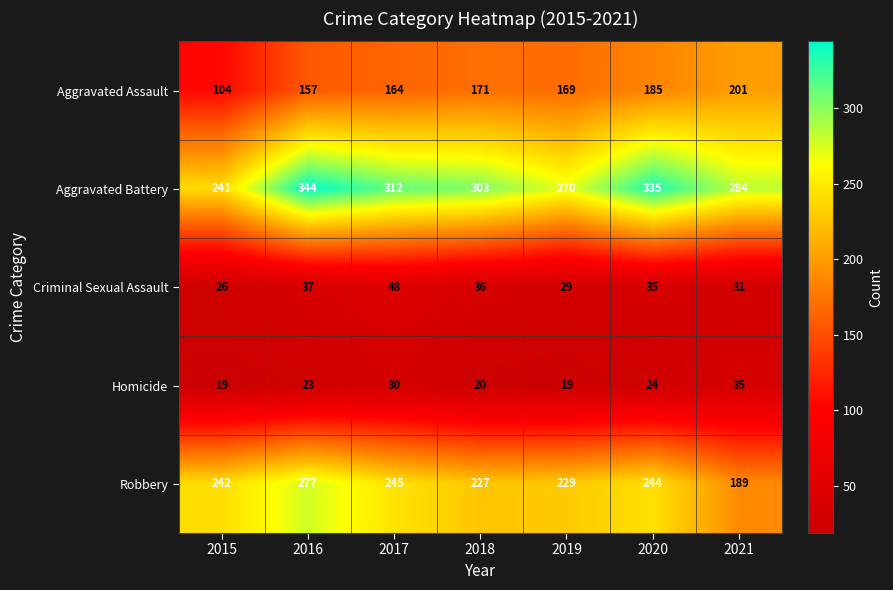

At how many categories does at least one series exceed 81?

7